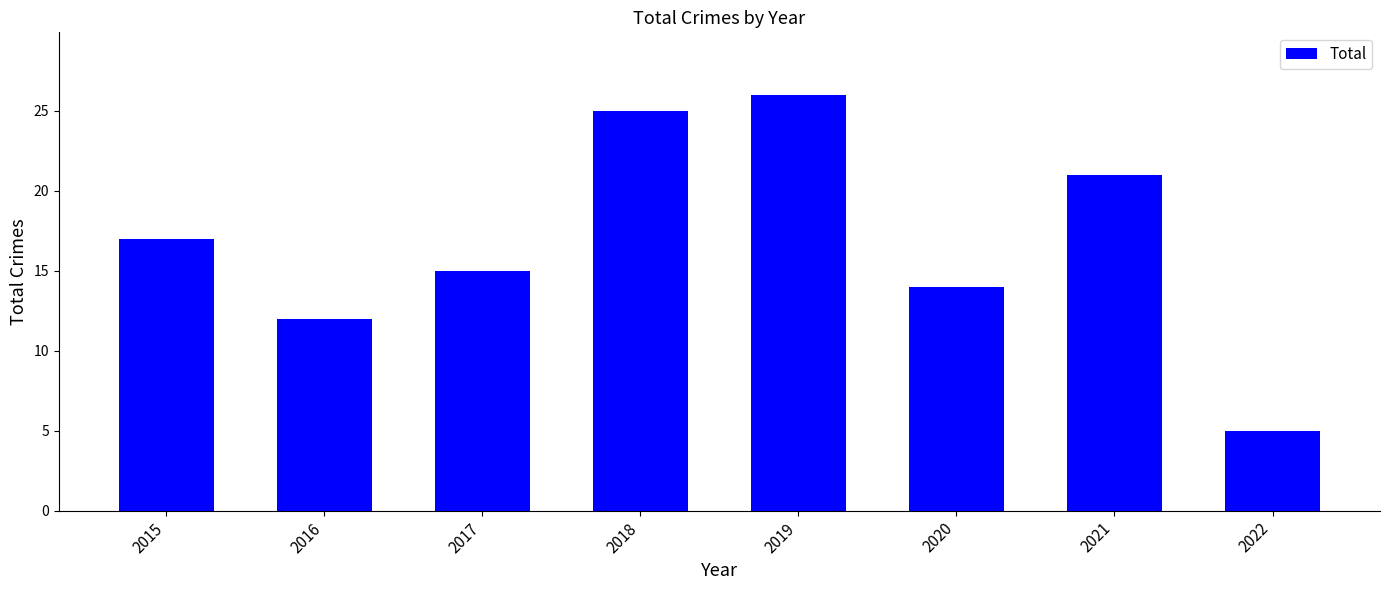

At which category does the chart reach its peak across all series?

2019